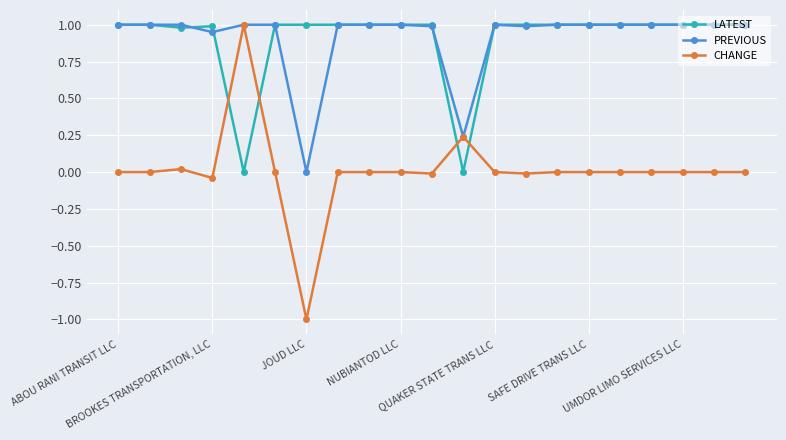

How many series are shown in this chart?

3